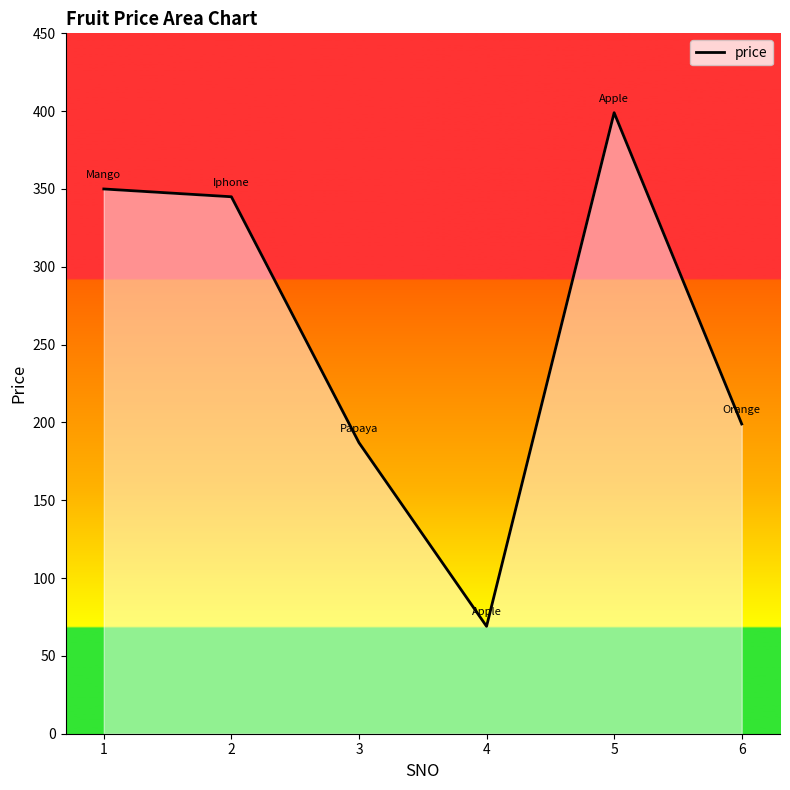

How many interior local peaks (higher than both neighbors) does the data have?

1